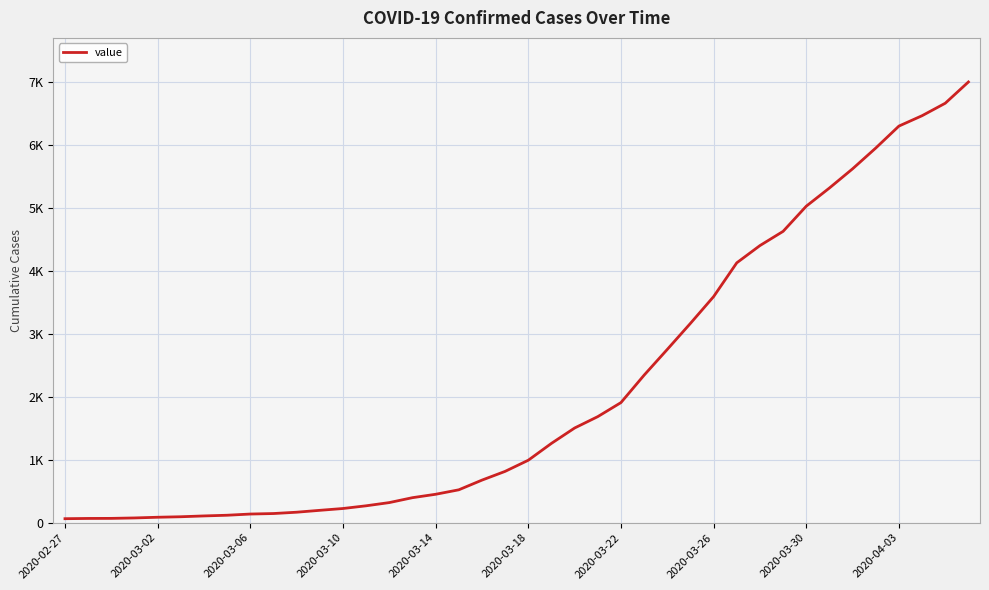

Is this an area chart (filled region under the line)?

No